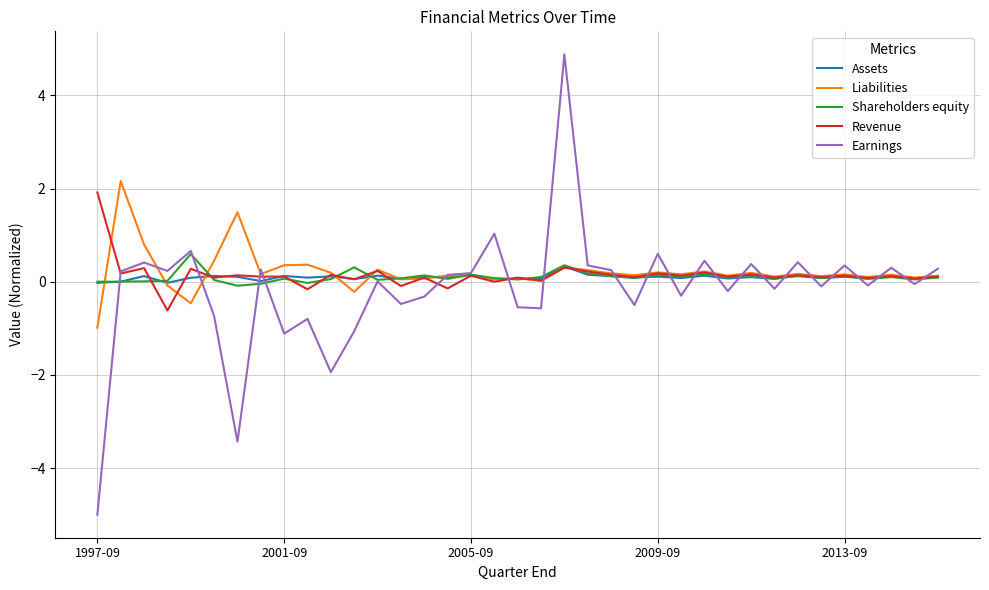

What is the highest value of the Liabilities series?

2.2